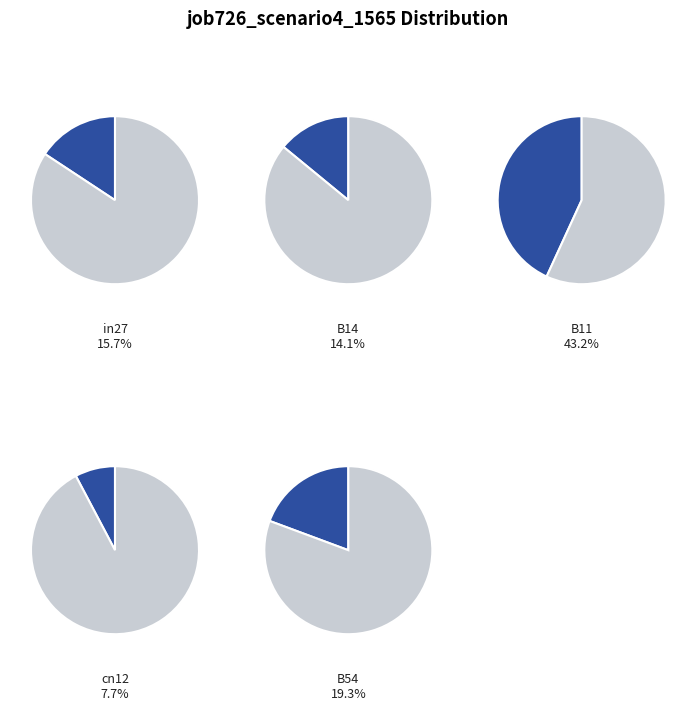

To the nearest percent, what is the difference between the largest and smallest slice percentages?

35%